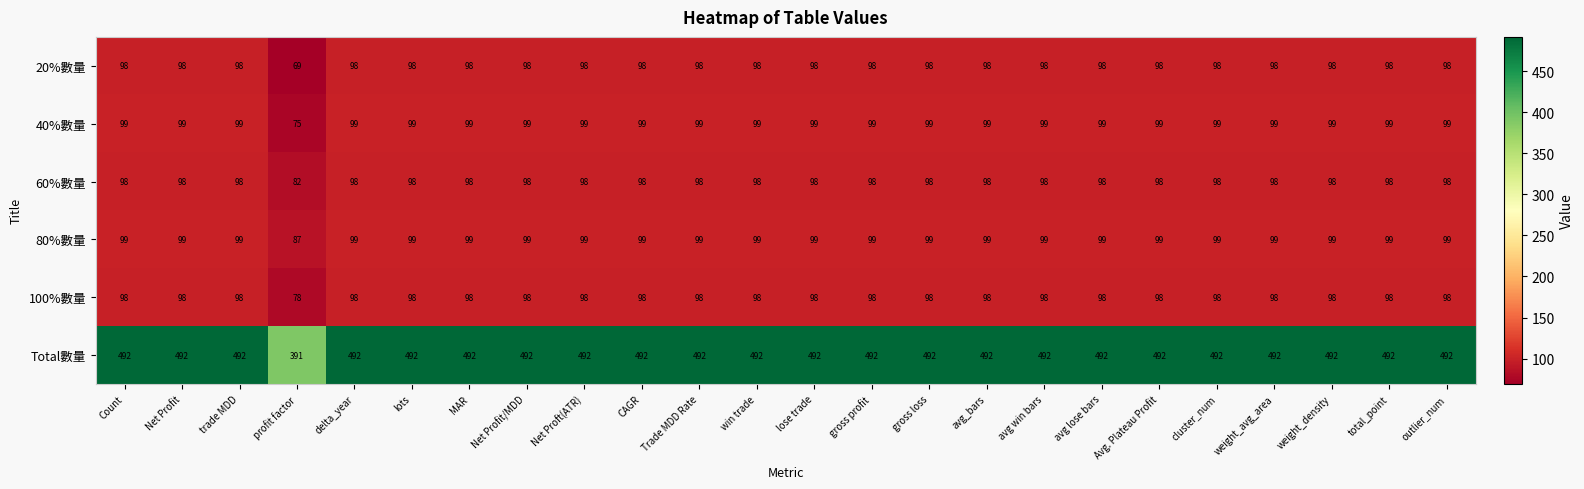

The value of 20%數量 at Net Profit/MDD is 53. True or false?

False